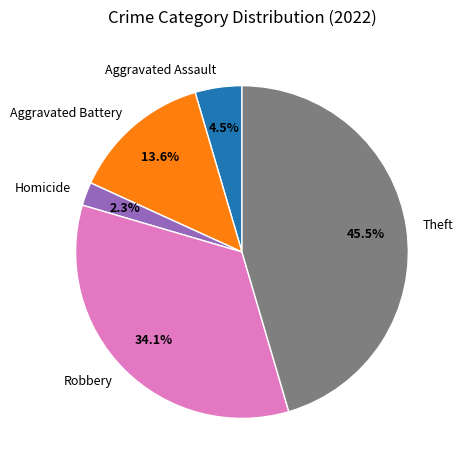

Rank the categories by value from highest to lowest.

Theft, Robbery, Aggravated Battery, Aggravated Assault, Homicide